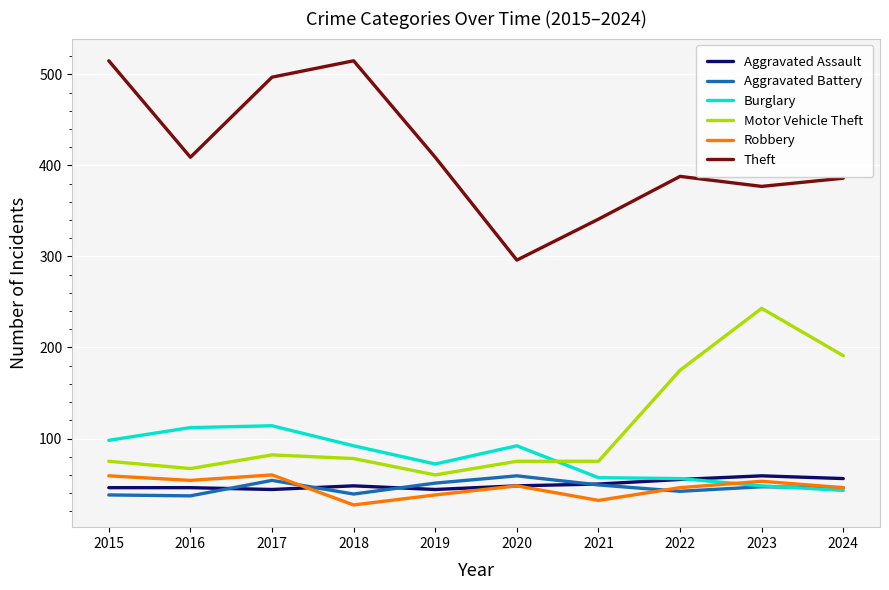

What is the minimum value shown in the chart?

27